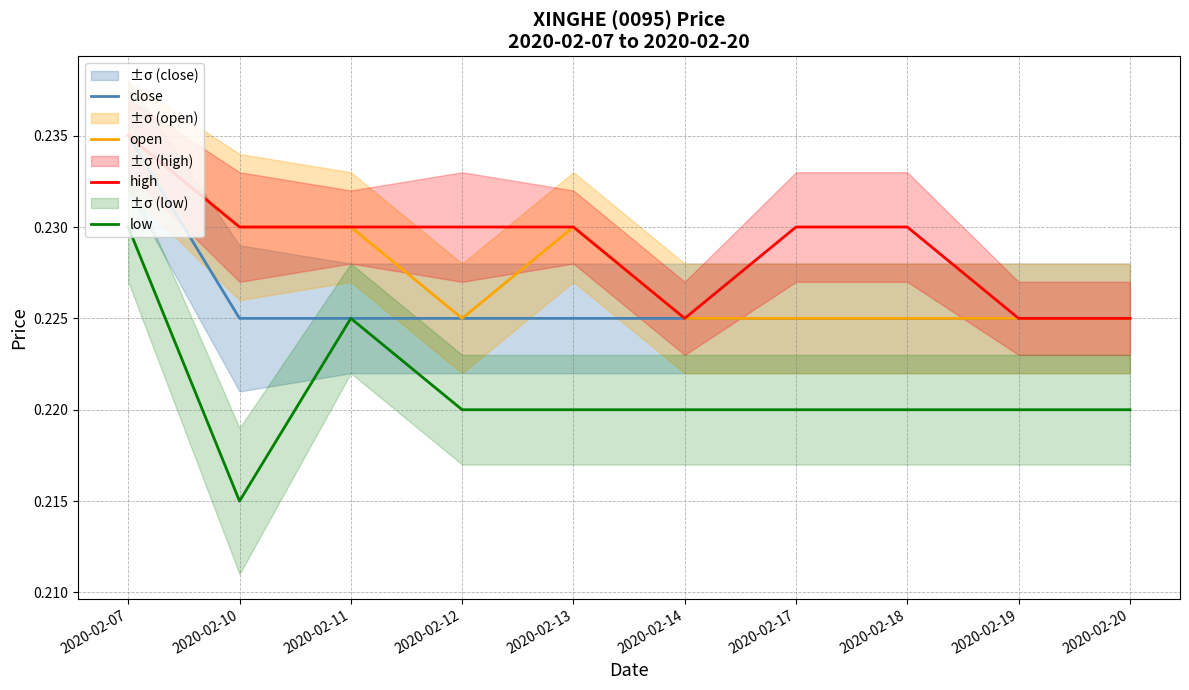

Reading right to left, transcribe all the data shown in this chart.

close: 2020-02-20=0.2	2020-02-19=0.2	2020-02-18=0.2	2020-02-17=0.2	2020-02-14=0.2	2020-02-13=0.2	2020-02-12=0.2	2020-02-11=0.2	2020-02-10=0.2	2020-02-07=0.2
open: 2020-02-20=0.2	2020-02-19=0.2	2020-02-18=0.2	2020-02-17=0.2	2020-02-14=0.2	2020-02-13=0.2	2020-02-12=0.2	2020-02-11=0.2	2020-02-10=0.2	2020-02-07=0.2
high: 2020-02-20=0.2	2020-02-19=0.2	2020-02-18=0.2	2020-02-17=0.2	2020-02-14=0.2	2020-02-13=0.2	2020-02-12=0.2	2020-02-11=0.2	2020-02-10=0.2	2020-02-07=0.2
low: 2020-02-20=0.2	2020-02-19=0.2	2020-02-18=0.2	2020-02-17=0.2	2020-02-14=0.2	2020-02-13=0.2	2020-02-12=0.2	2020-02-11=0.2	2020-02-10=0.2	2020-02-07=0.2